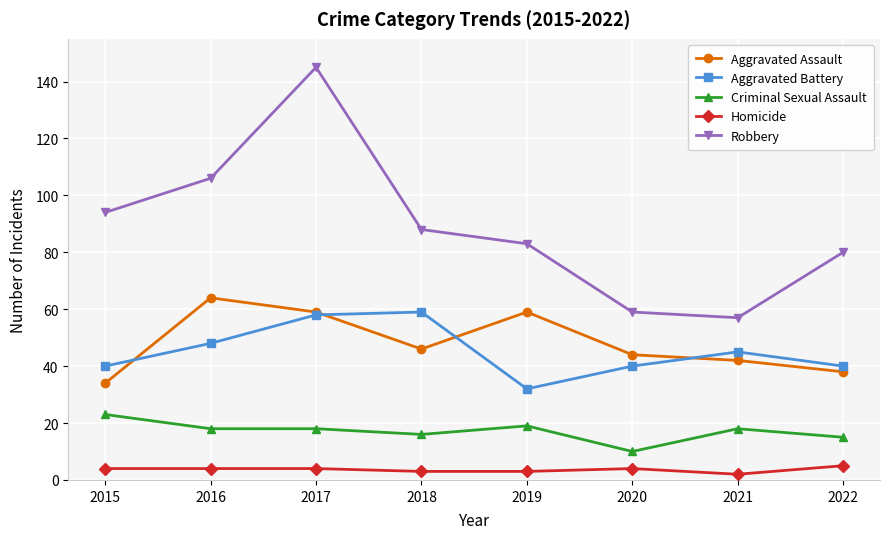

Is it true that Aggravated Battery equals 40 at 2022?

True